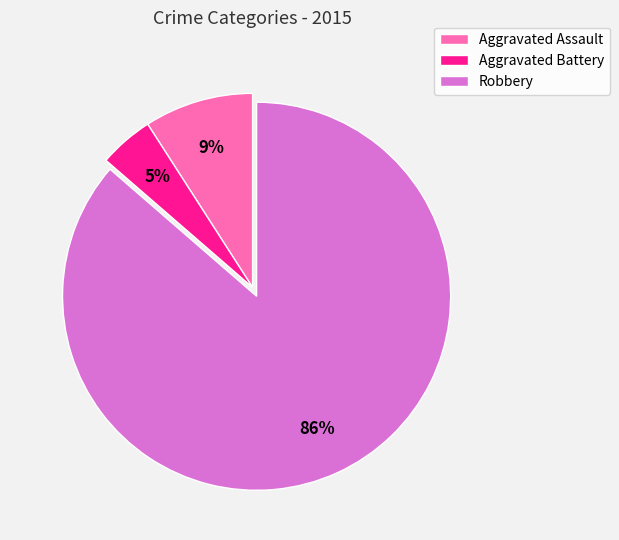

Combined, do Aggravated Assault and Robbery account for over 50%?

Yes